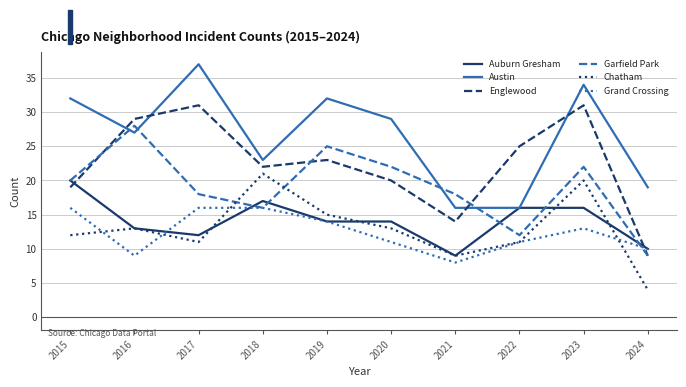

At how many categories does at least one series exceed 24?

7